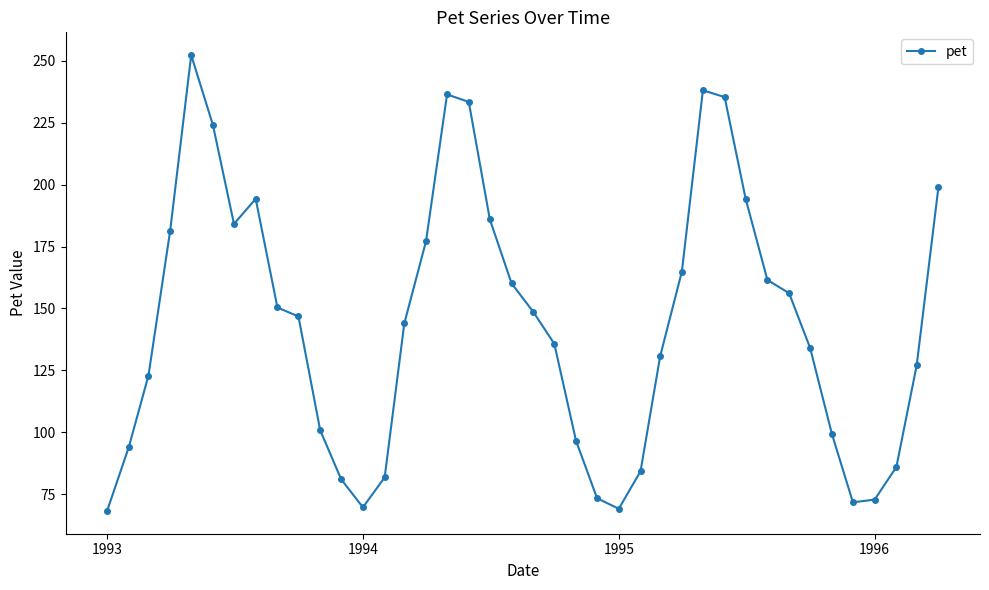

What is the difference between the second highest and second lowest values?

168.9